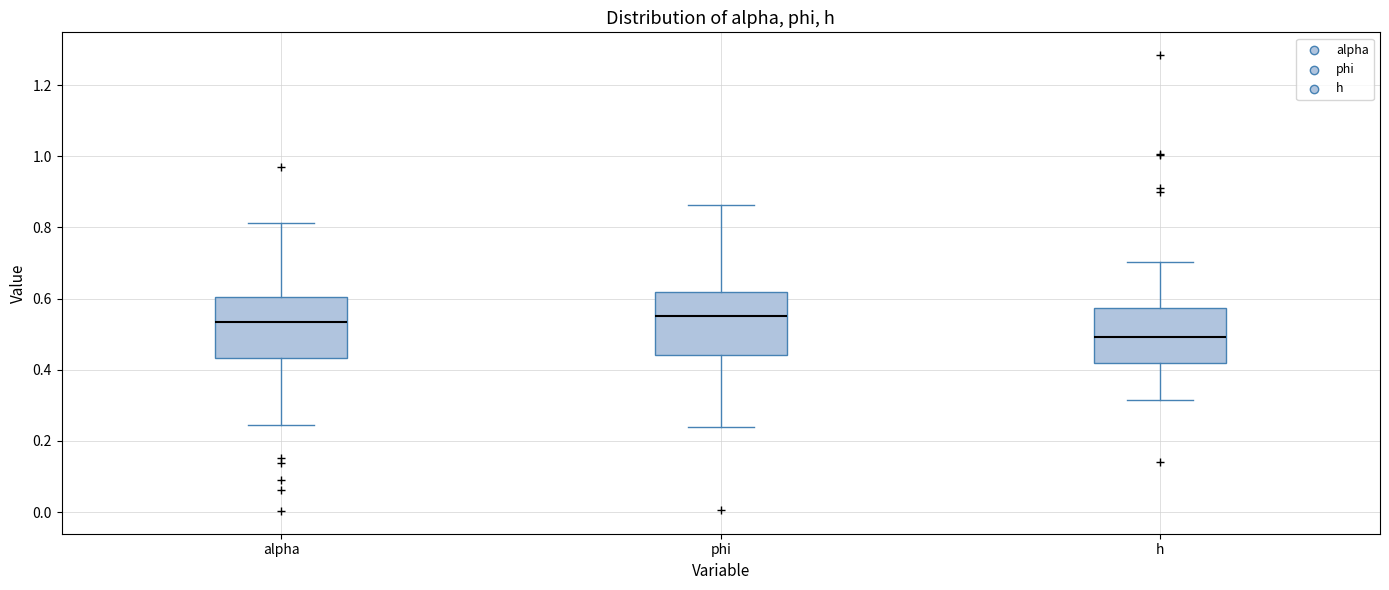

Reading left to right, read every box against the y-axis: the position of its median line, the range the box covers, and the ends of its whiskers. The values are not printed on the chart, so give them approximately, as read against the axis.

alpha: median 0.54, box 0.44 to 0.60, whiskers 0.24 to 0.82
phi: median 0.56, box 0.44 to 0.62, whiskers 0.24 to 0.86
h: median 0.50, box 0.42 to 0.58, whiskers 0.32 to 0.70